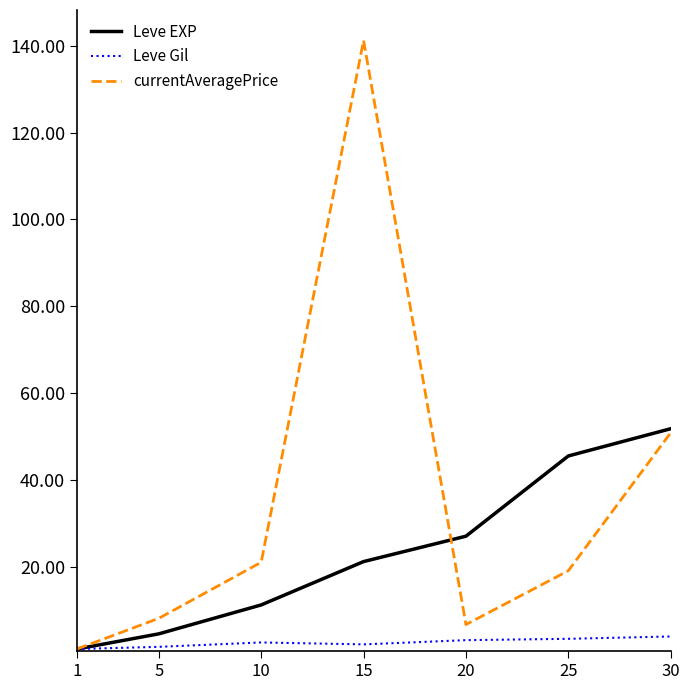

How many lines are shown in the chart?

3